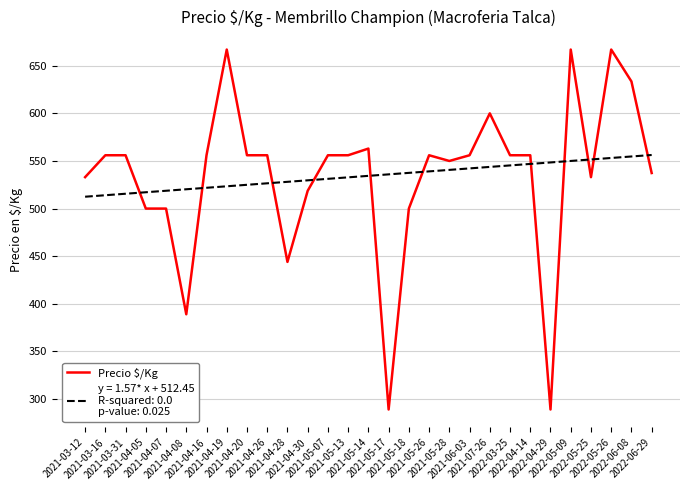

What is the minimum value shown in the chart?

289.0